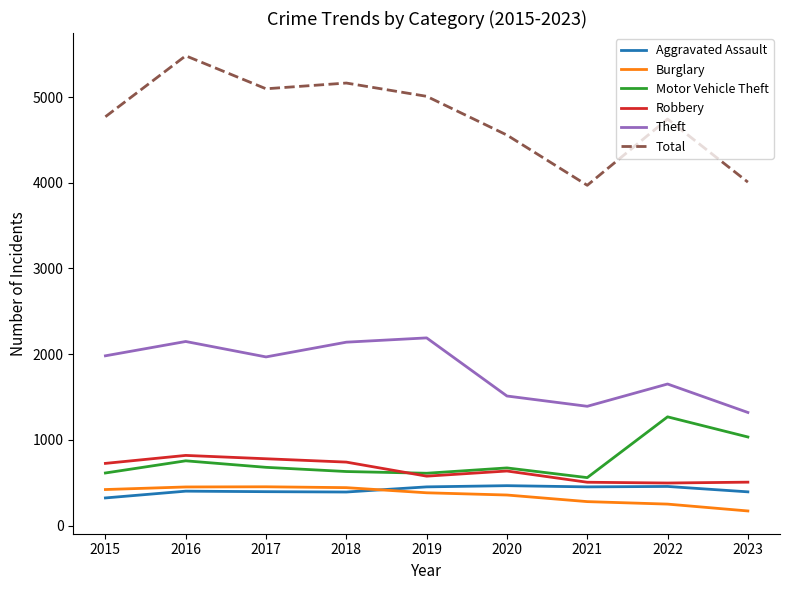

What is the difference between the highest and lowest values at 2017?

4700